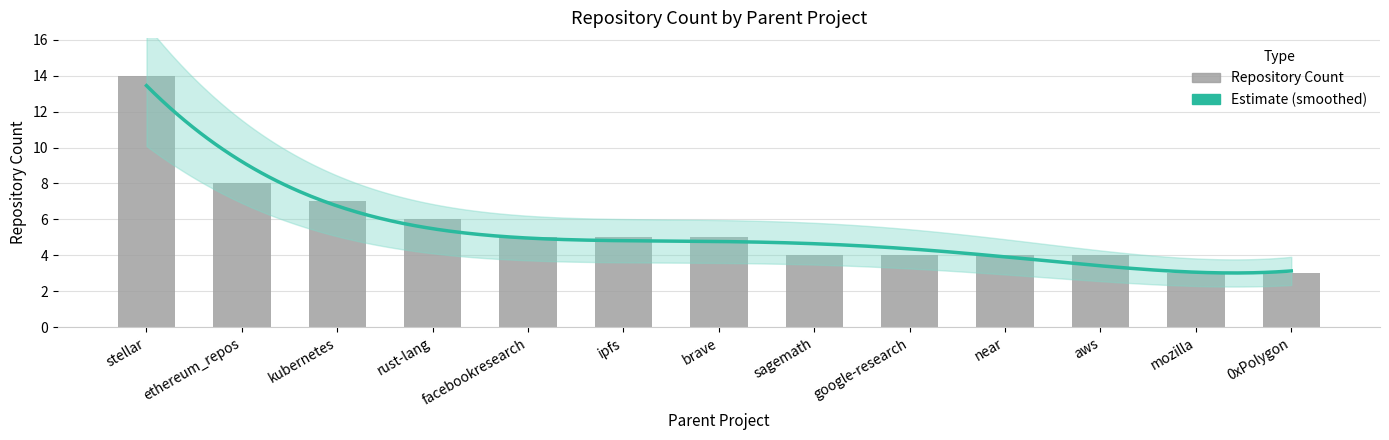

List the labels in order of value, largest first.

stellar, ethereum_repos, kubernetes, rust-lang, facebookresearch, ipfs, brave, sagemath, google-research, near, aws, mozilla, 0xPolygon